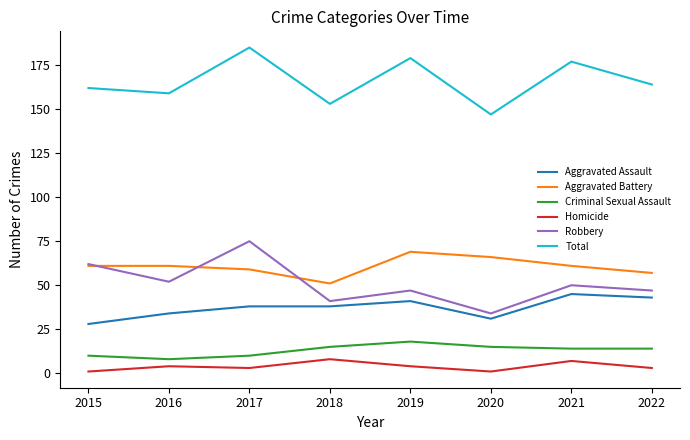

Does the chart have visible grid lines?

No